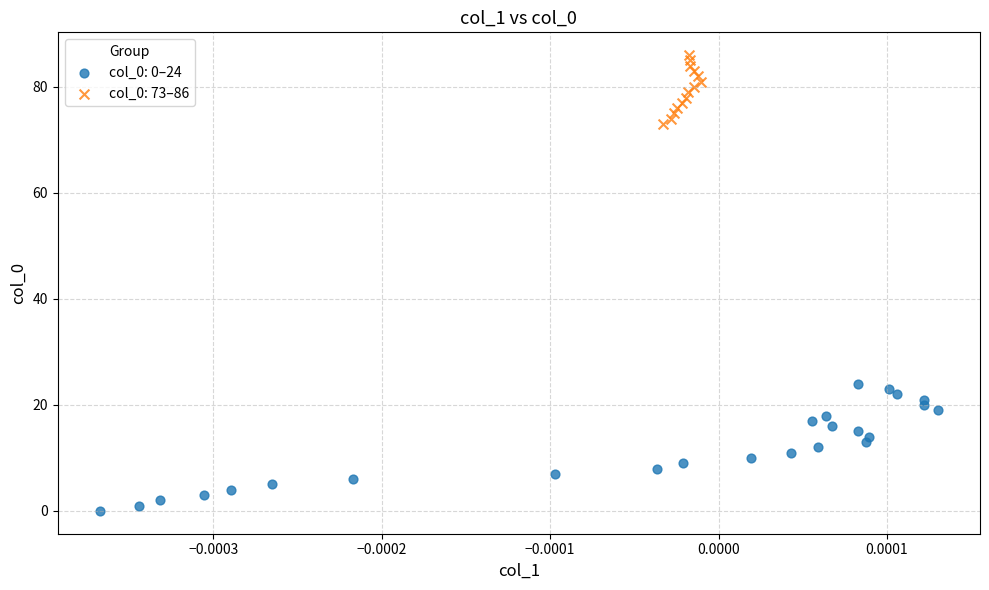

Which series contains the lowest Y value?

col_0: 0–24